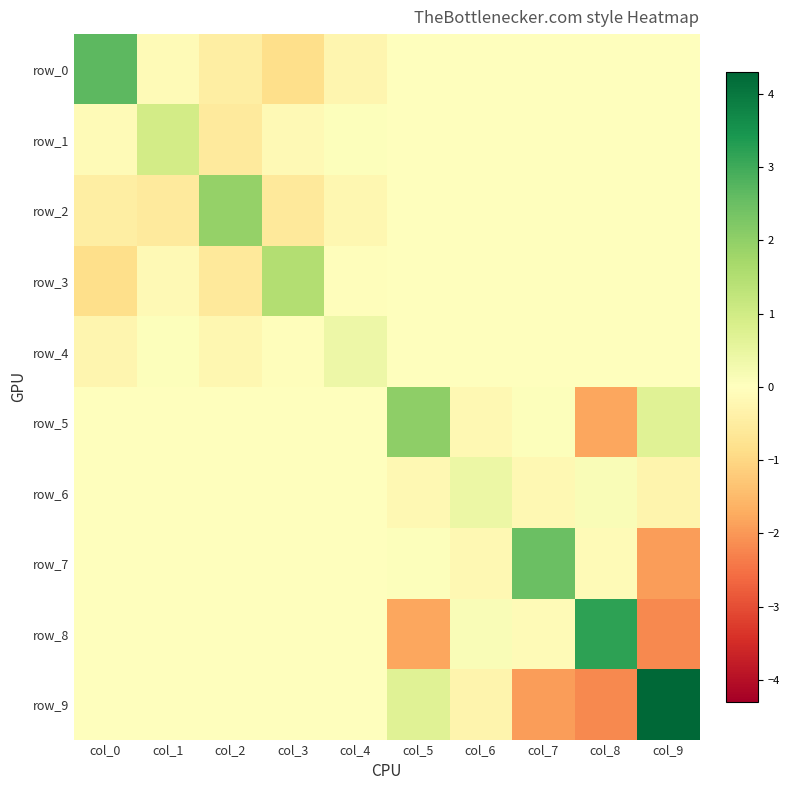

How many values in the row_9 series are below 0?

3